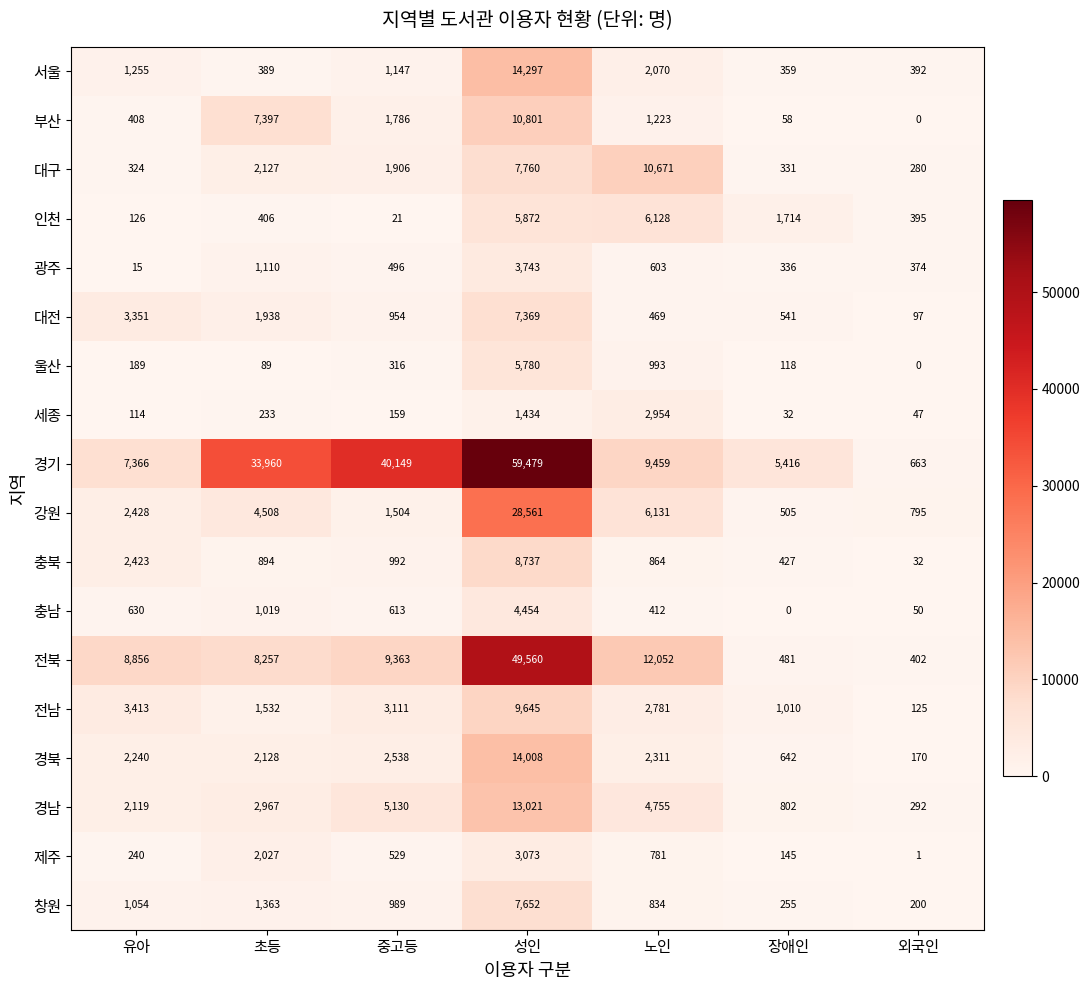

Which series has the largest range (max minus min)?

경기